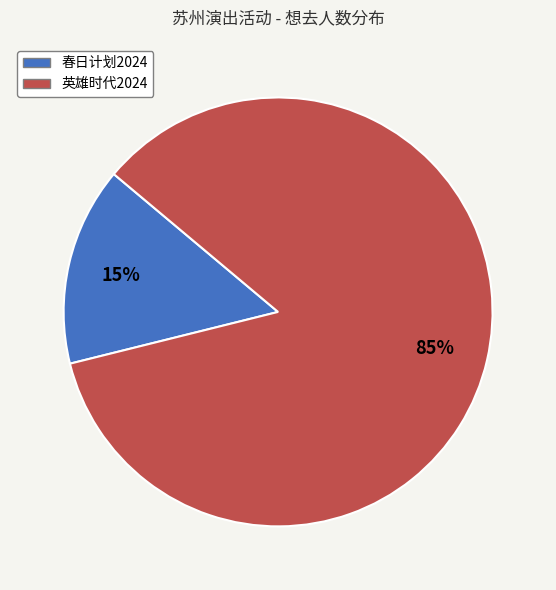

To the nearest percent, what is the difference between the largest and smallest slice percentages?

70%